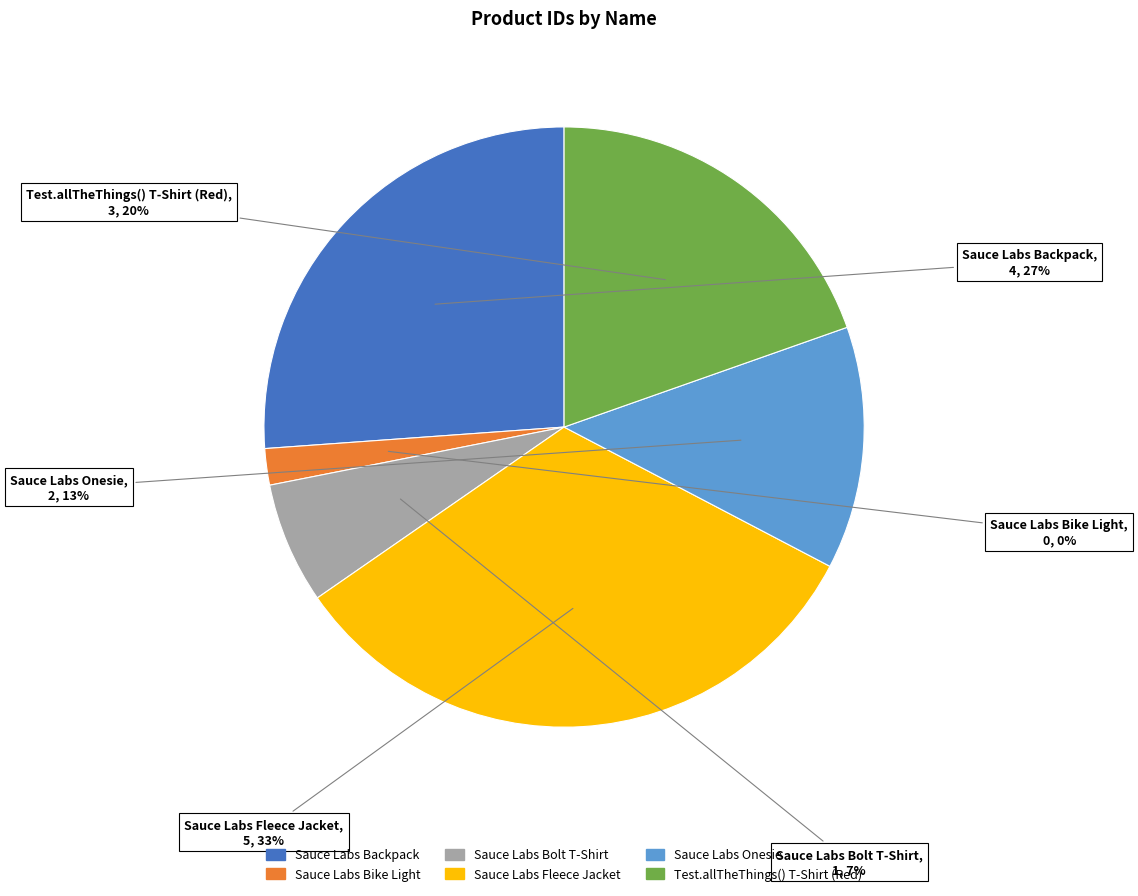

Rank the categories by value from highest to lowest.

Sauce Labs Fleece Jacket, Sauce Labs Backpack, Test.allTheThings() T-Shirt (Red), Sauce Labs Onesie, Sauce Labs Bolt T-Shirt, Sauce Labs Bike Light